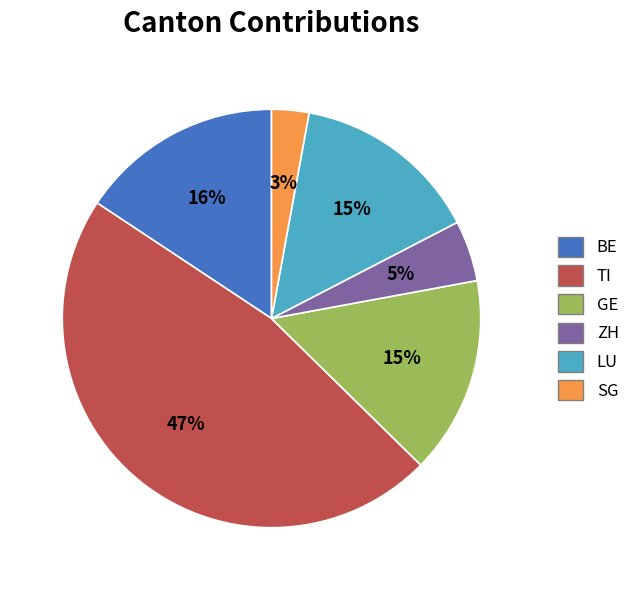

True or false: SG accounts for 3% of the total.

True